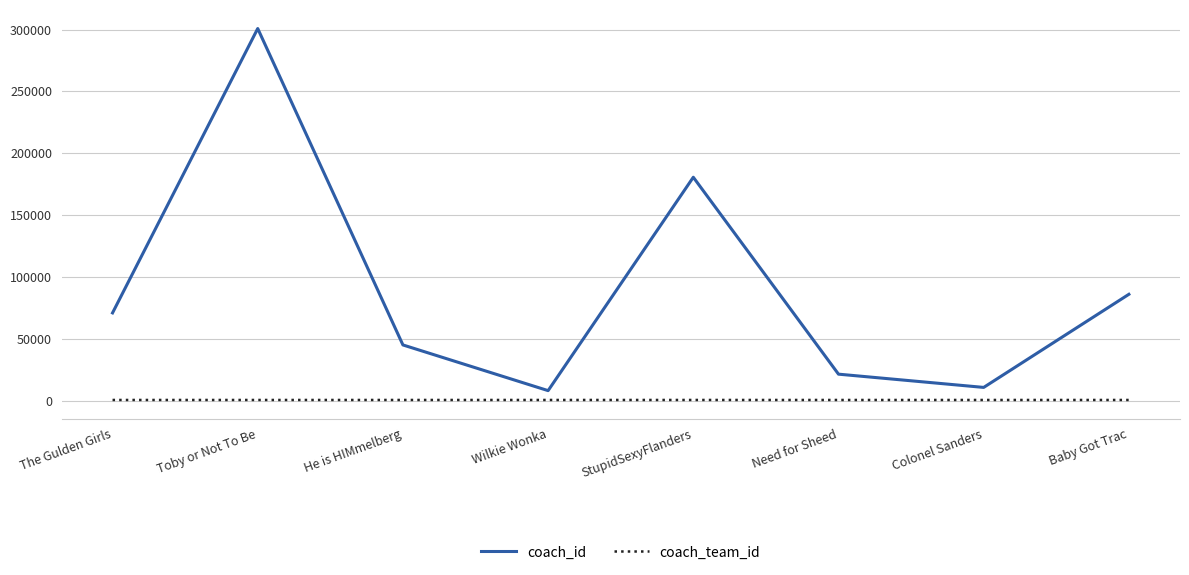

True or false: coach_team_id and coach_id intersect in this chart.

False